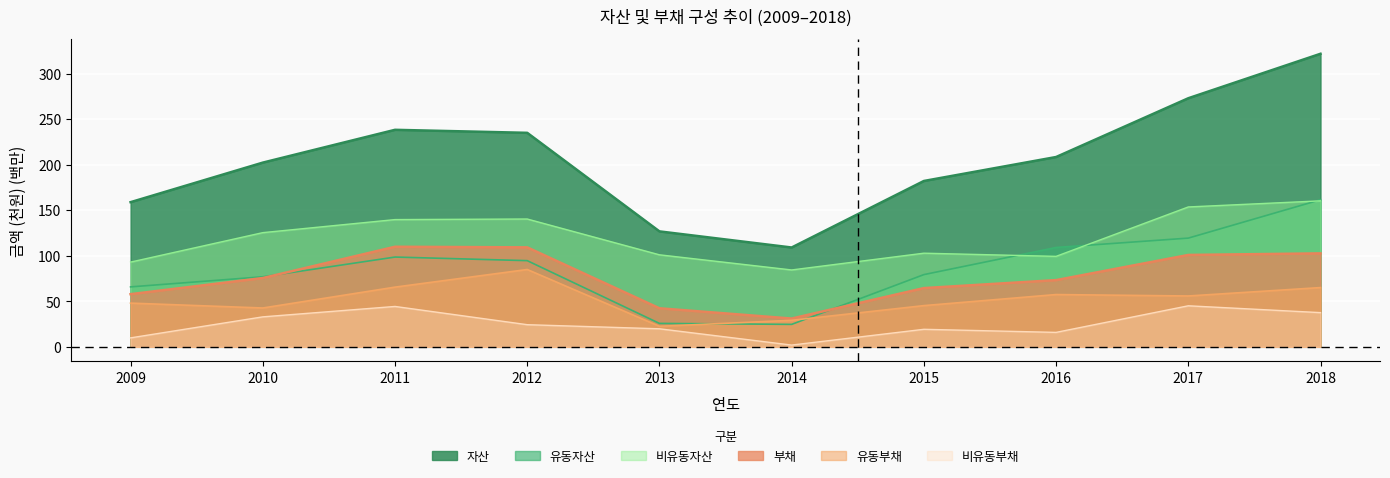

How many interior local valleys does the 자산 series have?

1